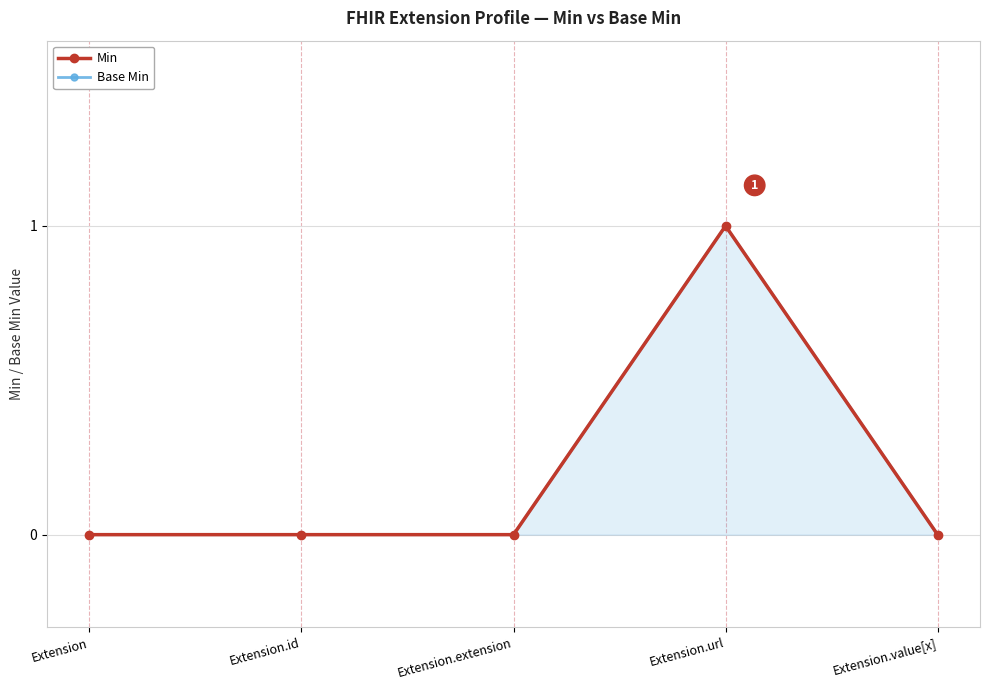

Is it true that Base Min equals 0 at Extension.id?

False